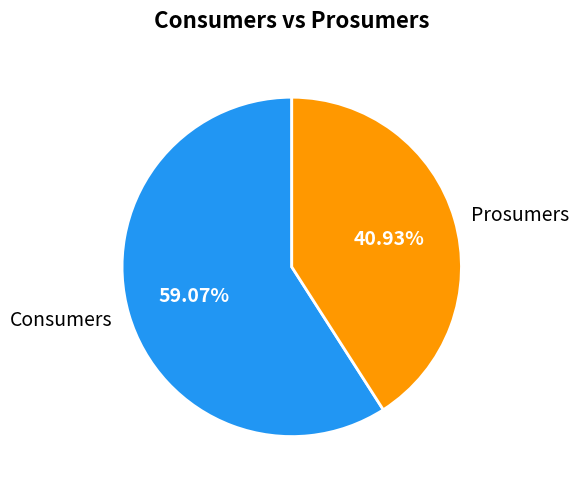

What is the majority slice?

Consumers